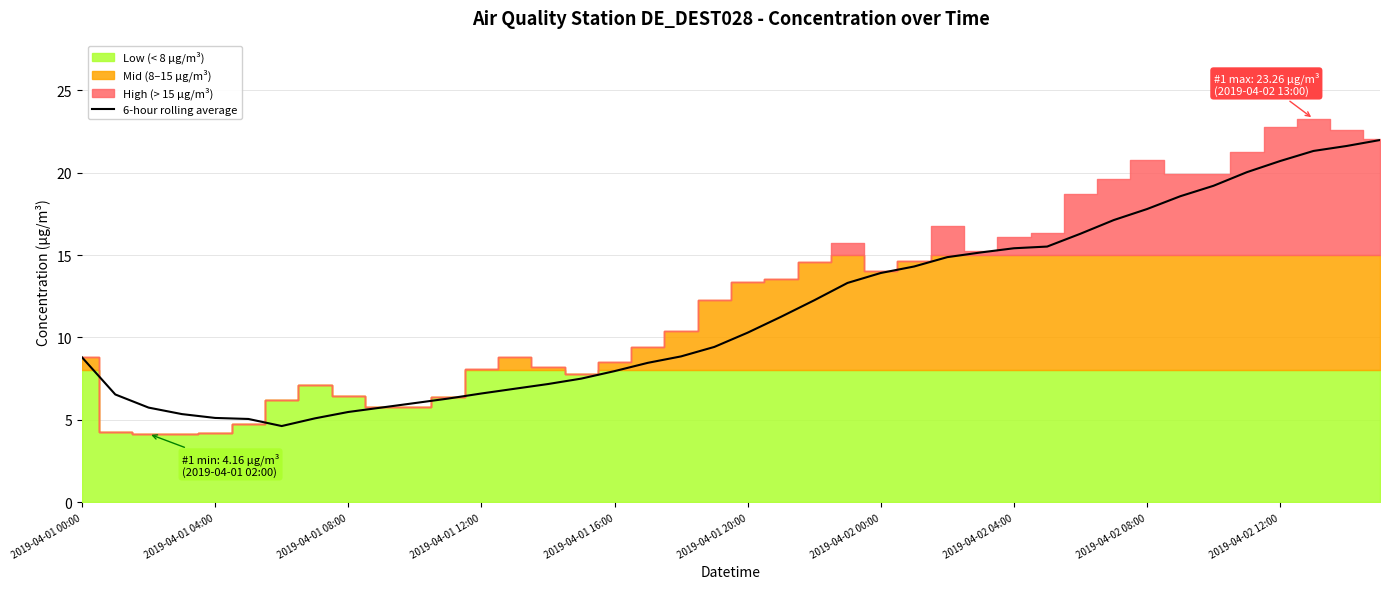

True or false: there are more than 2 points higher than both neighbors.

False